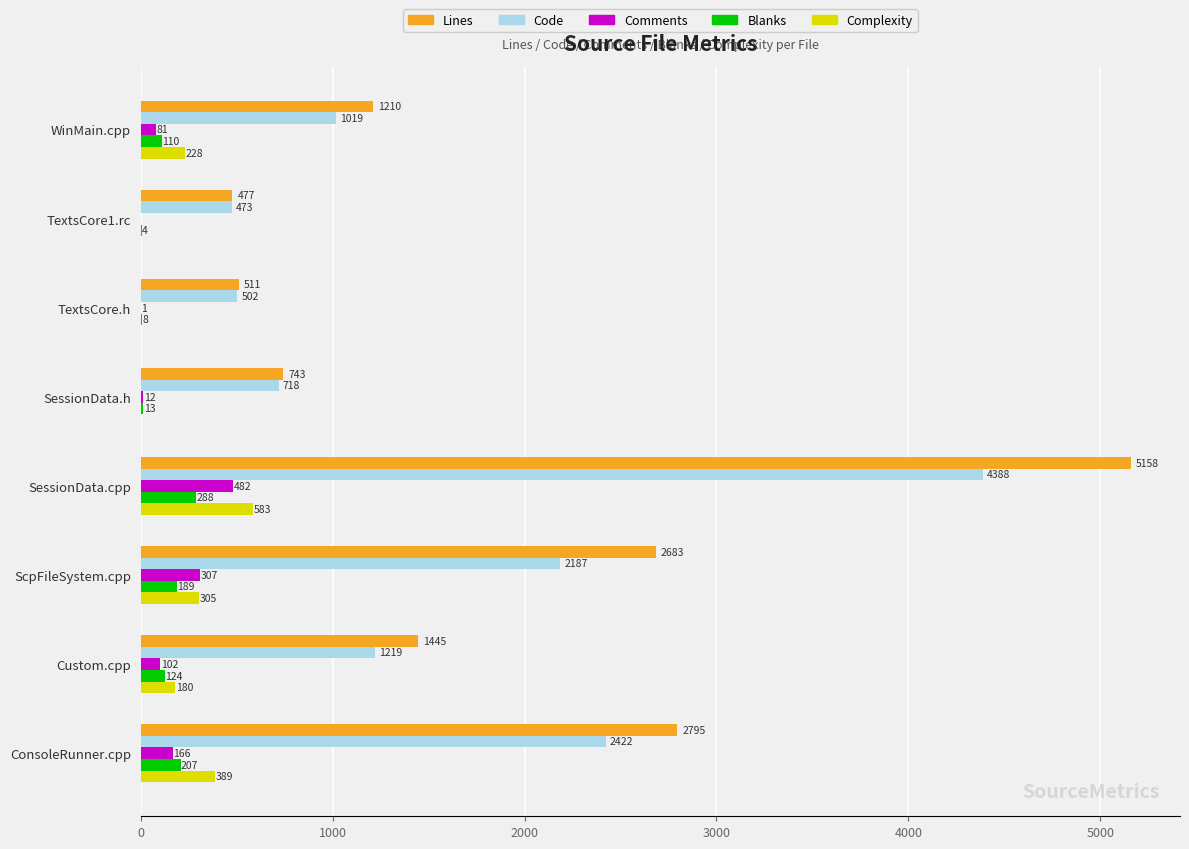

True or false: Complexity has a value of 0 at TextsCore1.rc.

True